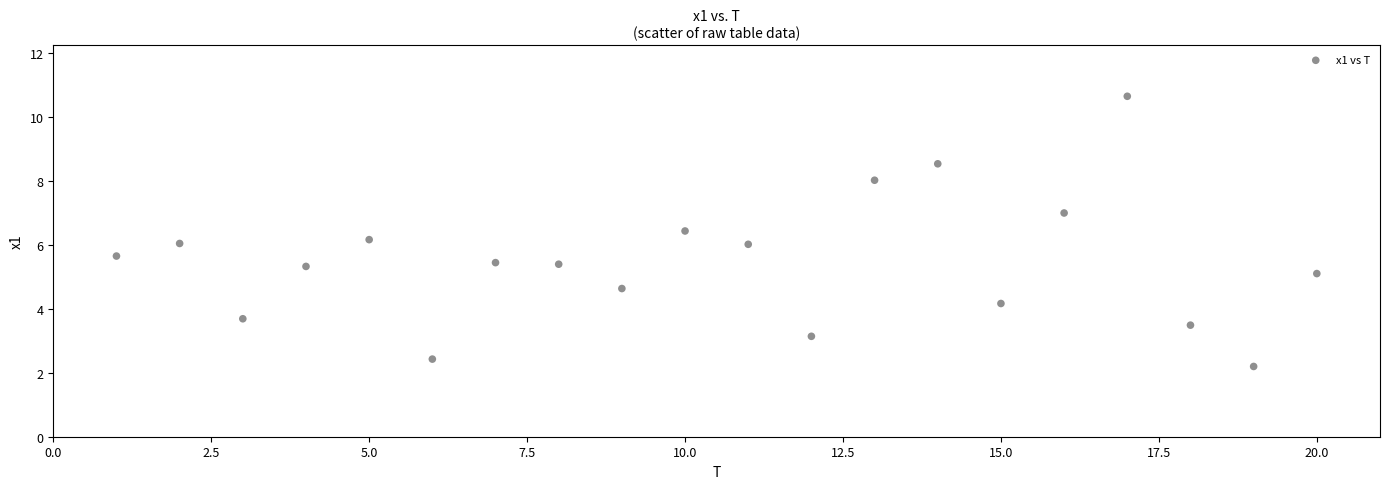

What is the range of X values (max minus min)?

19.0